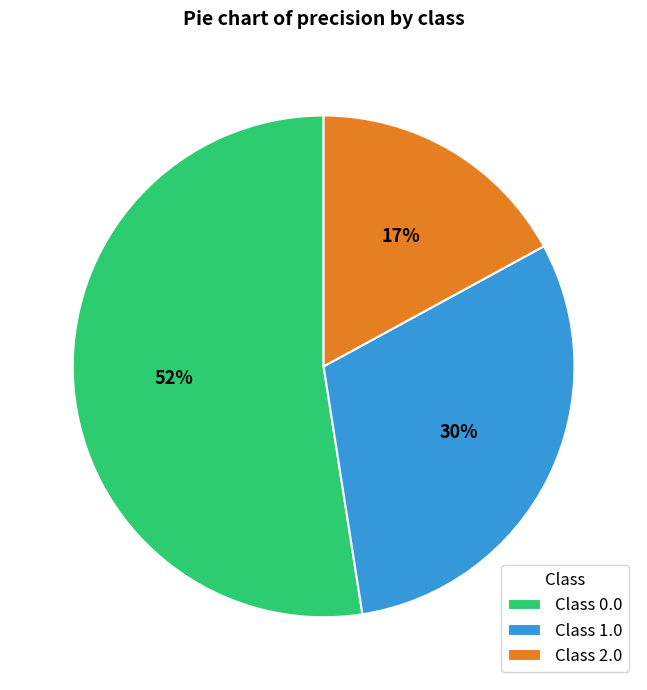

Which slice is the smallest?

Class 2.0